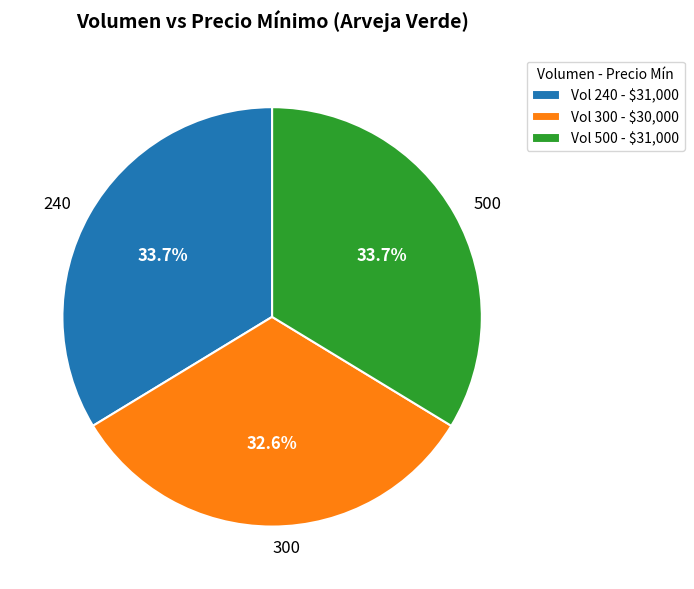

Does 300 account for over 50% of the chart?

No